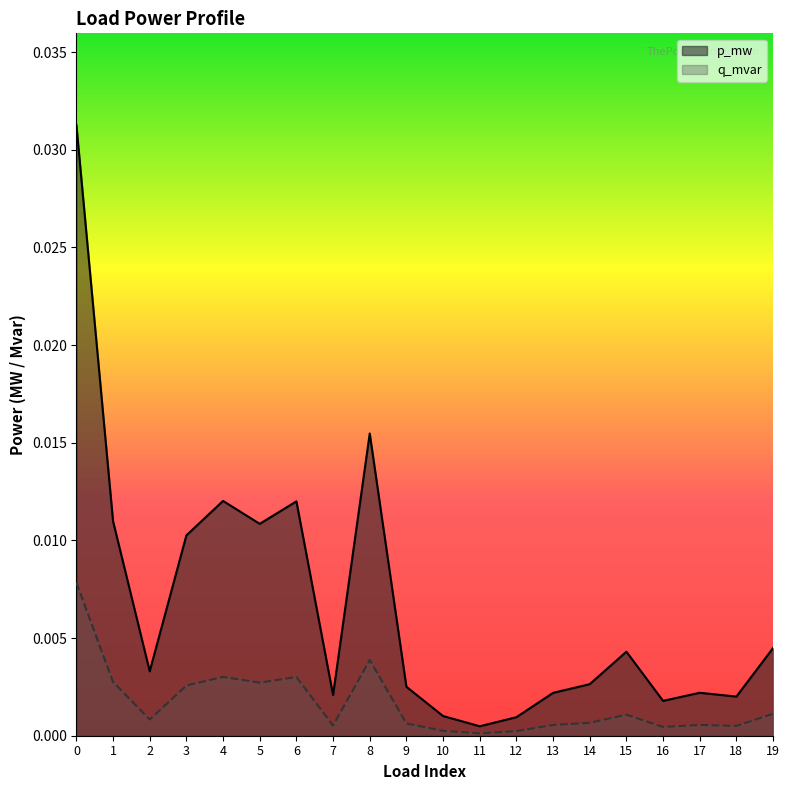

Between 4 and 14, which series saw the biggest shift?

p_mw